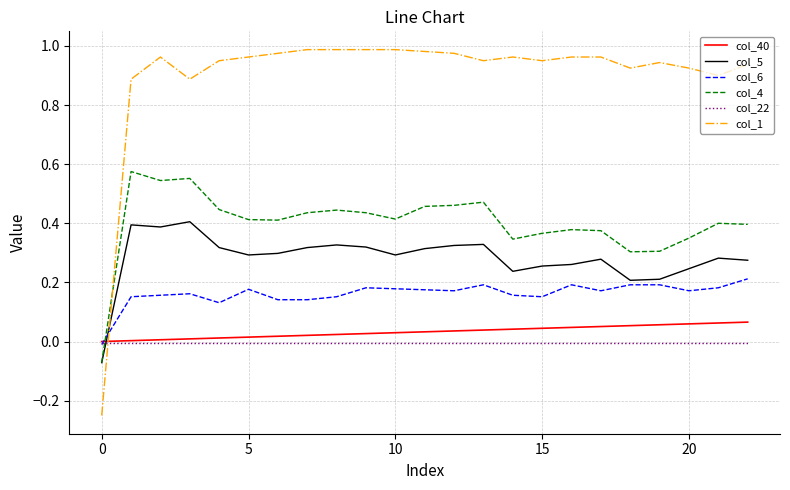

Which series has the largest range (max minus min)?

col_1